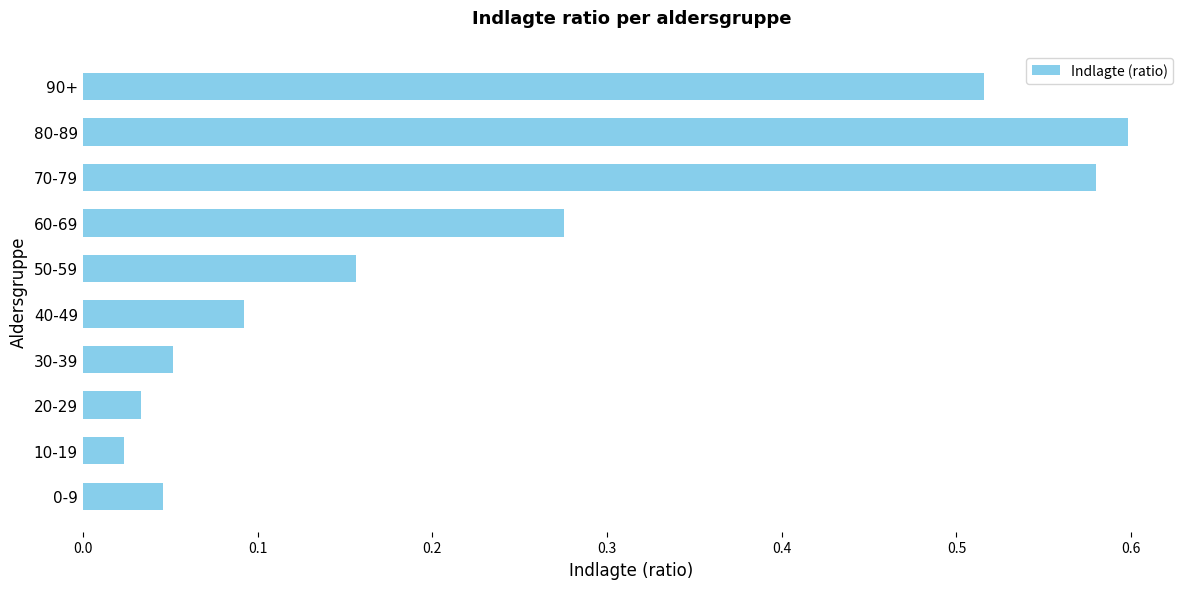

What is the sum of all values?

2.4